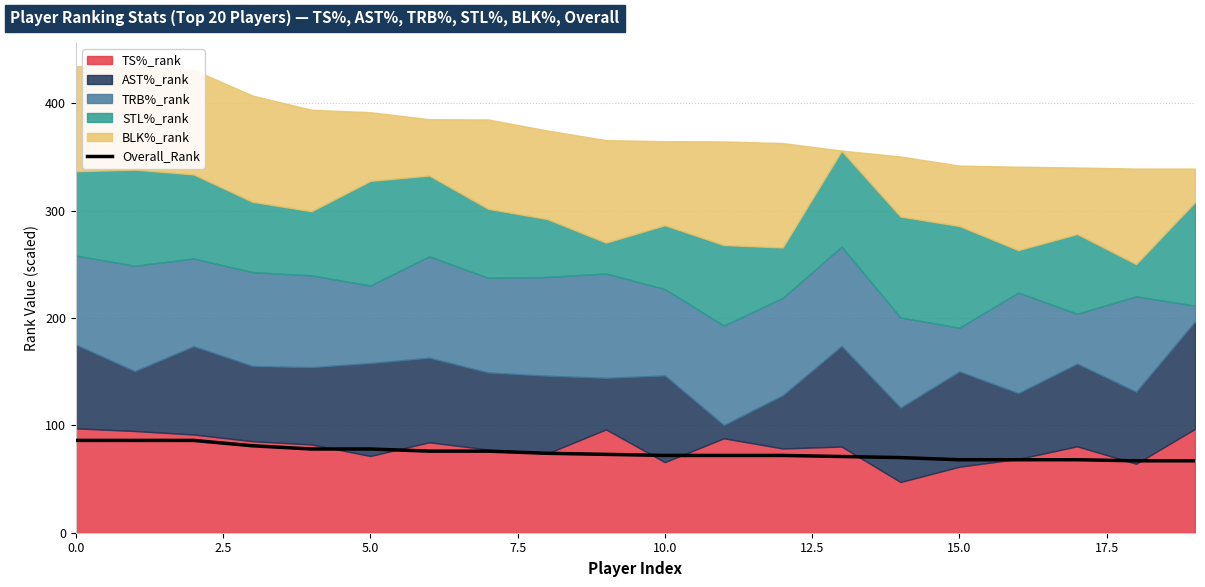

What is the lowest value of the Overall_Rank series?

67